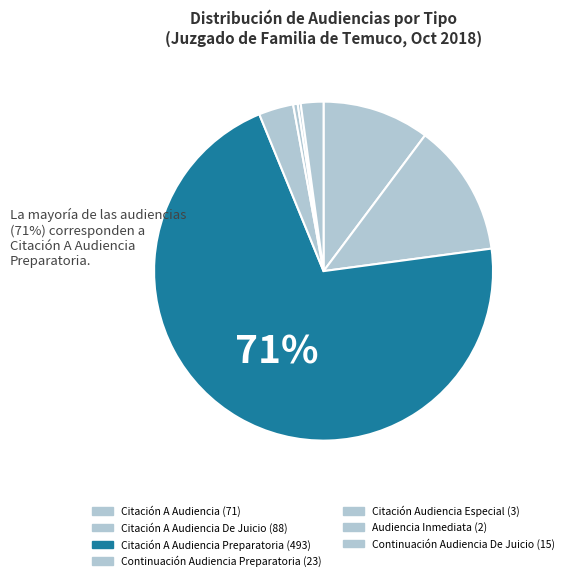

Count the number of slices in the pie.

7